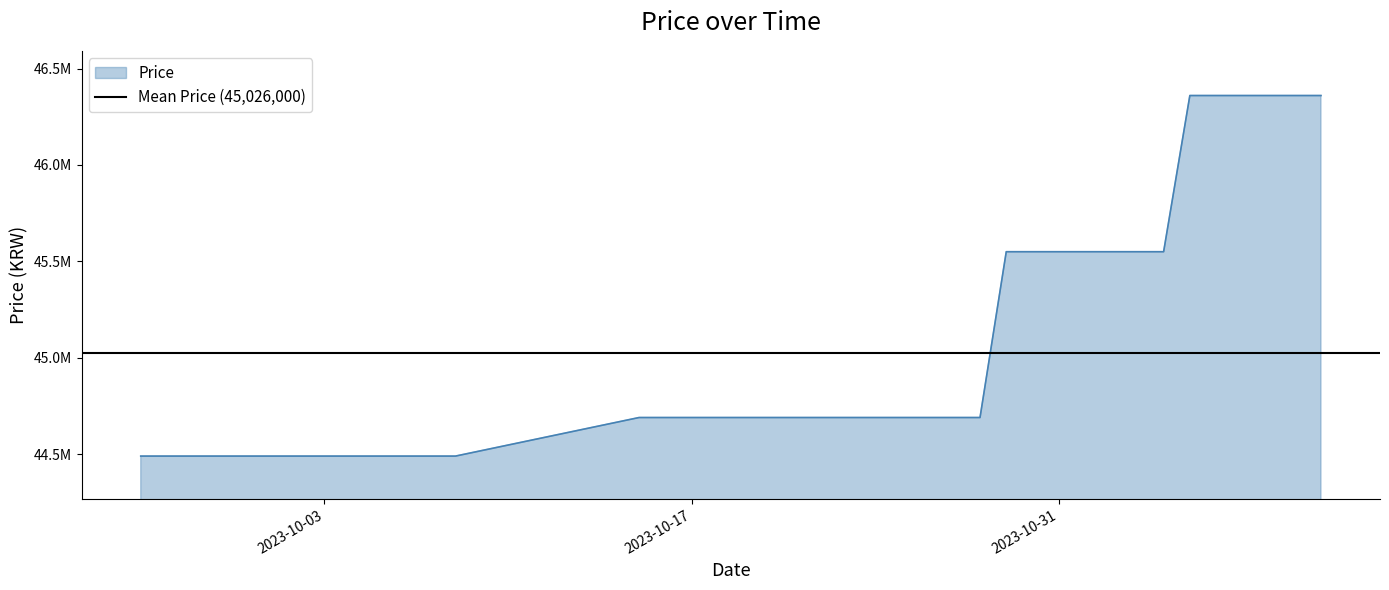

The value at 2023-10-25 is 79604200. True or false?

False